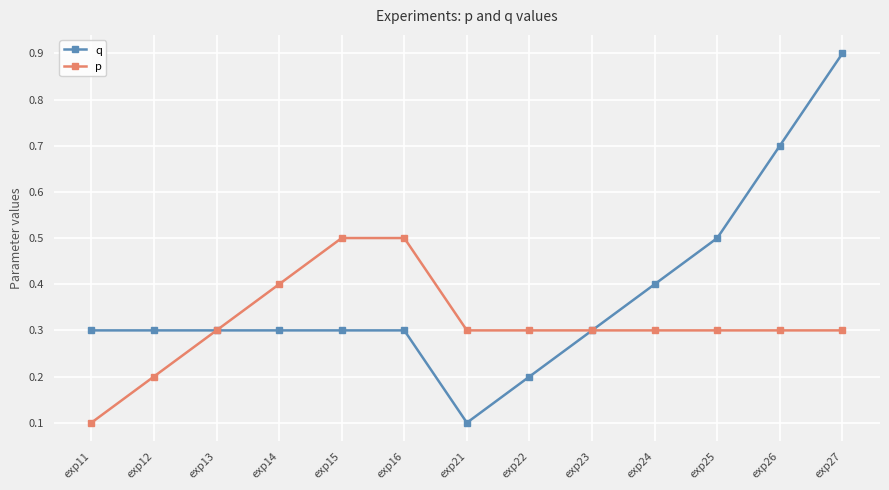

True or false: p has a value of 0.8 at exp15.

False